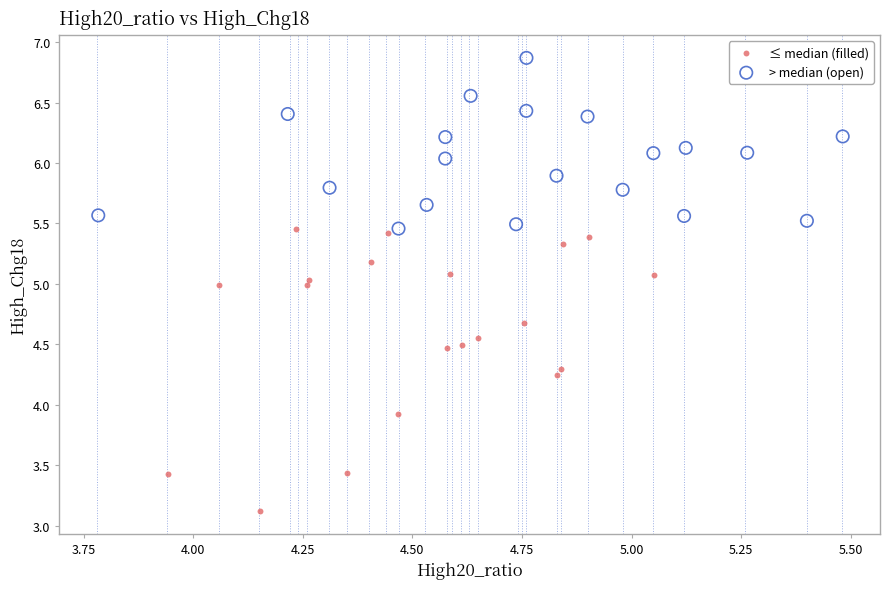

What are all the series names shown in the legend?

≤ median (filled), > median (open)